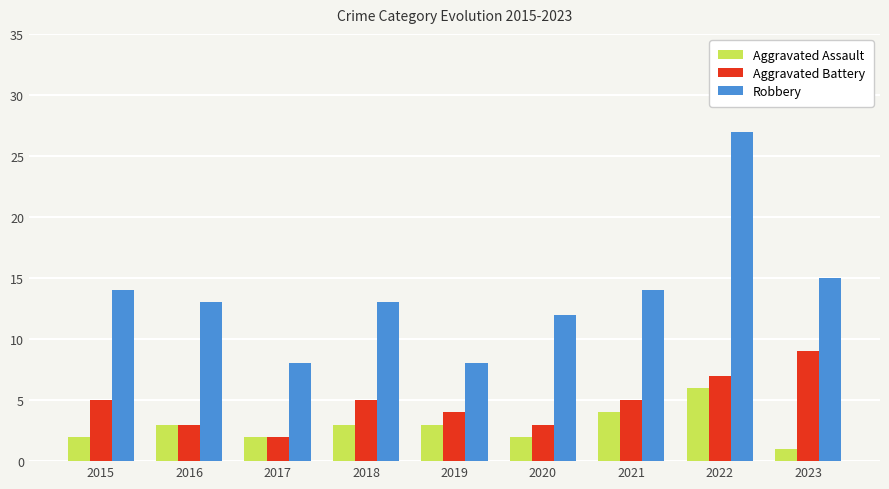

The Robbery series shows 13 at 2018. True or false?

True